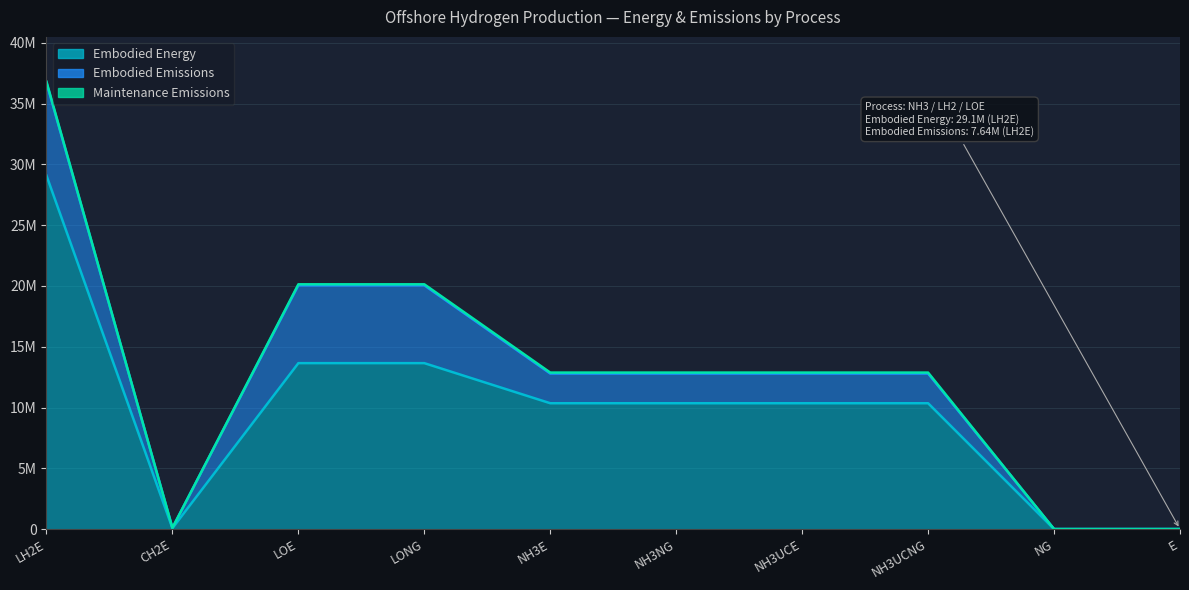

What is the highest value of the Embodied Emissions series?

7642095.3